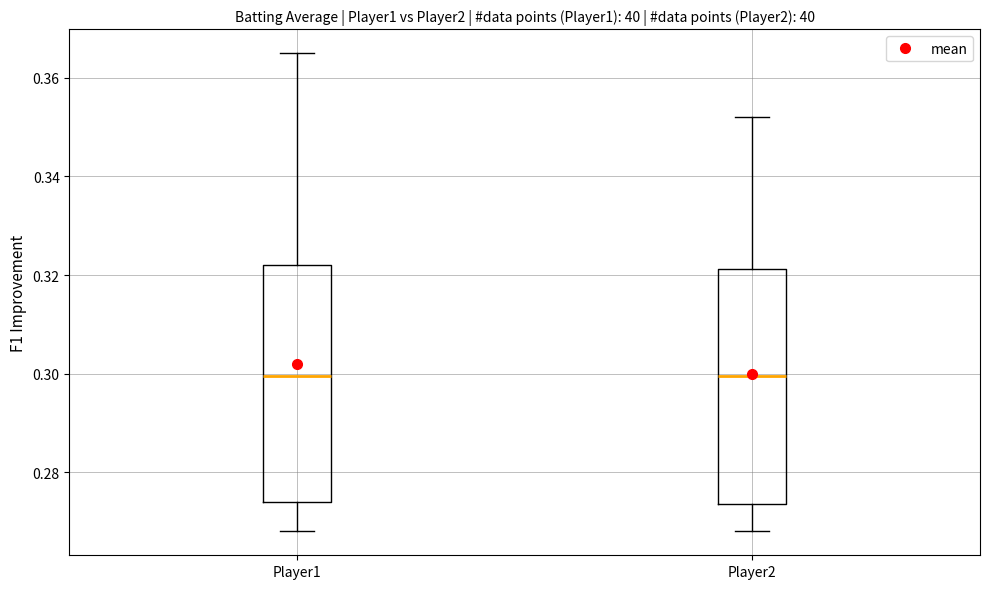

Where is the upper edge of the box for Player2 on the y-axis? The values are not printed on the chart, so give them approximately, as read against the axis.

0.322